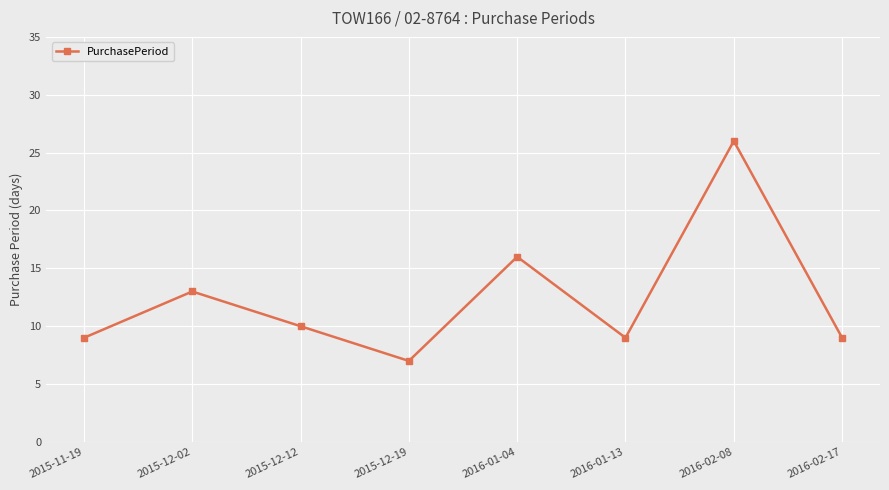

What is the difference between the maximum and minimum values?

19